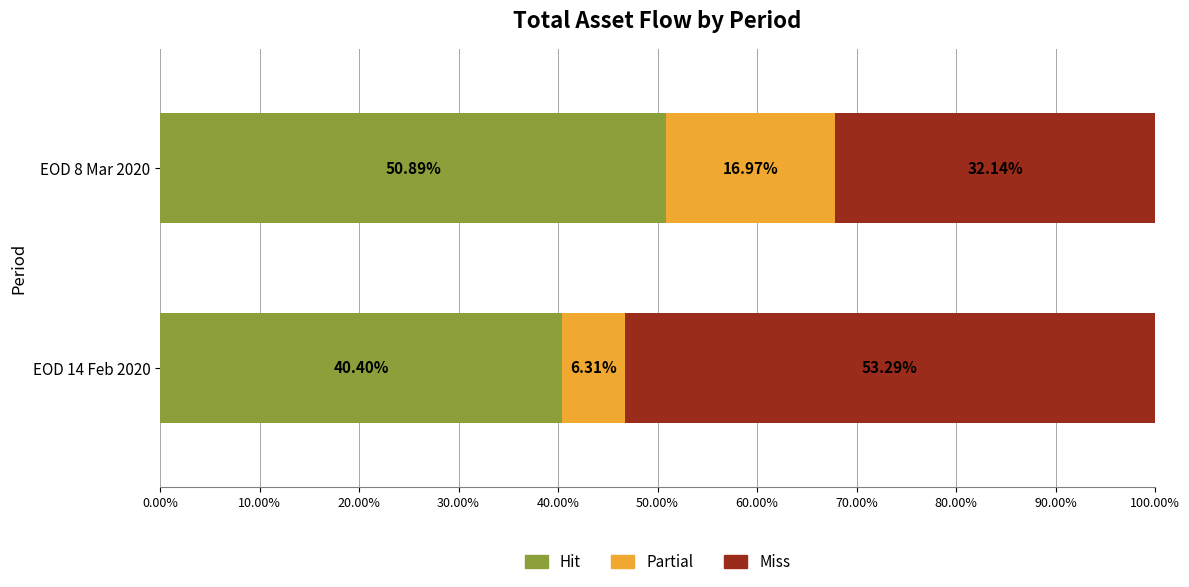

Count the number of data series in this chart.

3